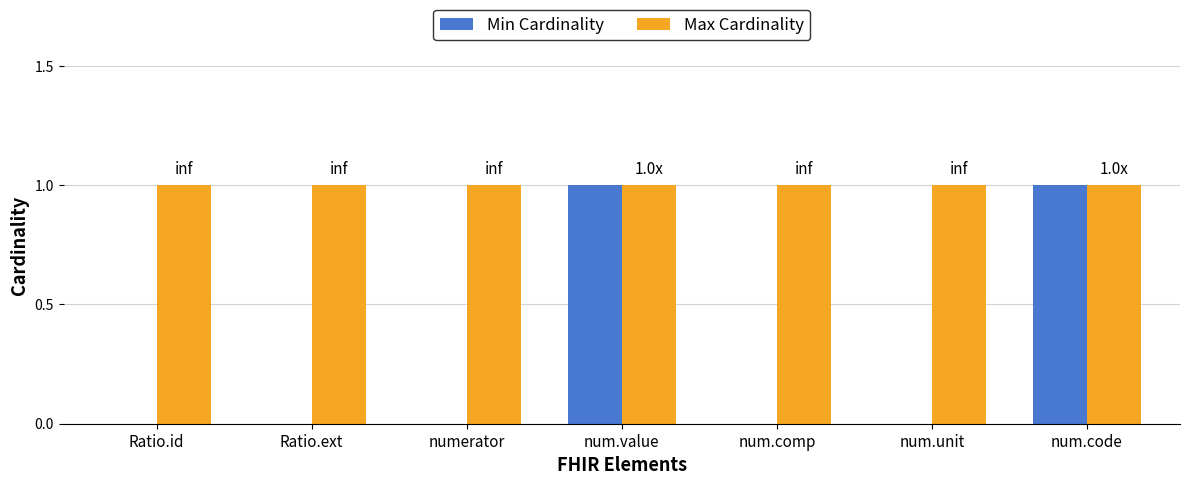

How many categories are shown in the chart?

7